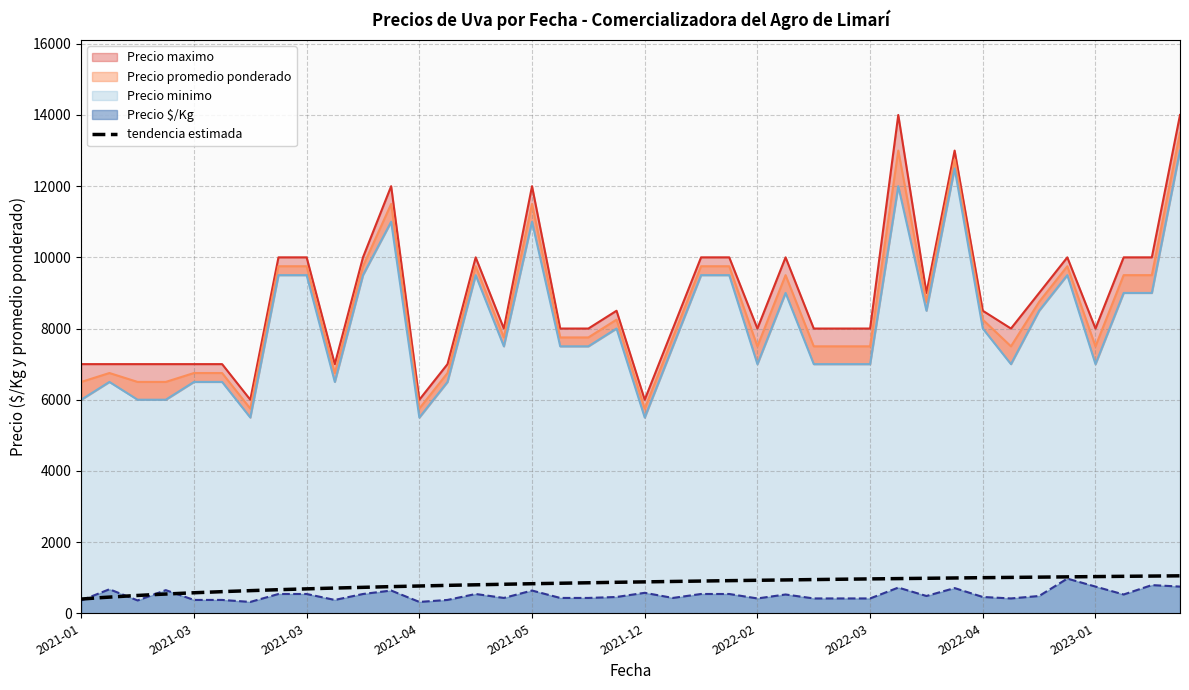

Is it true that Precio maximo equals 3712 at 2022-03-03?

False